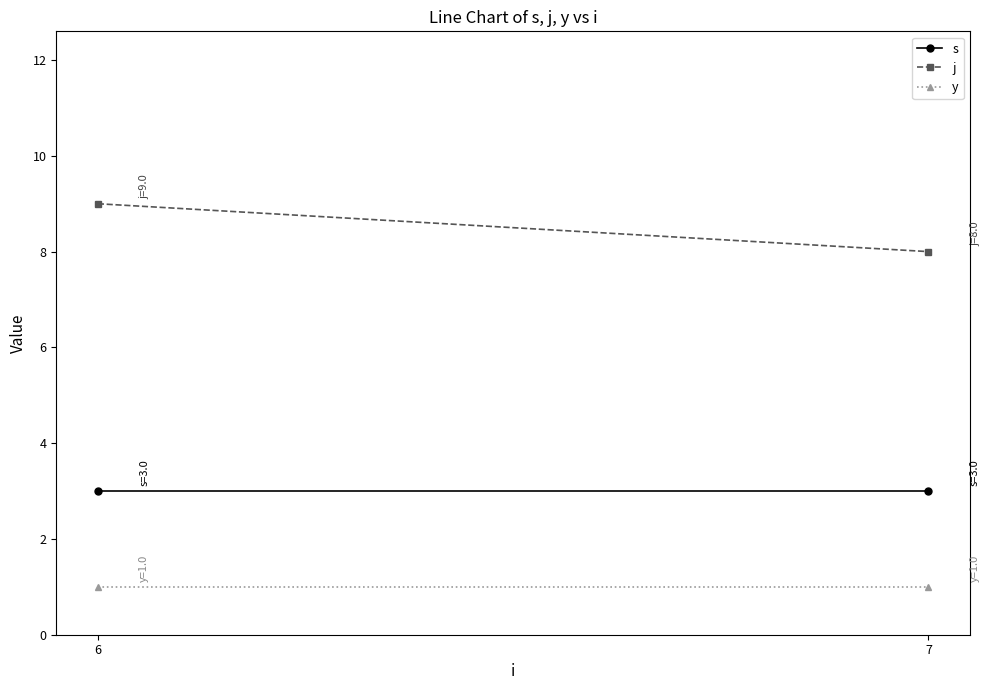

At which category is the sum across all series the highest?

6